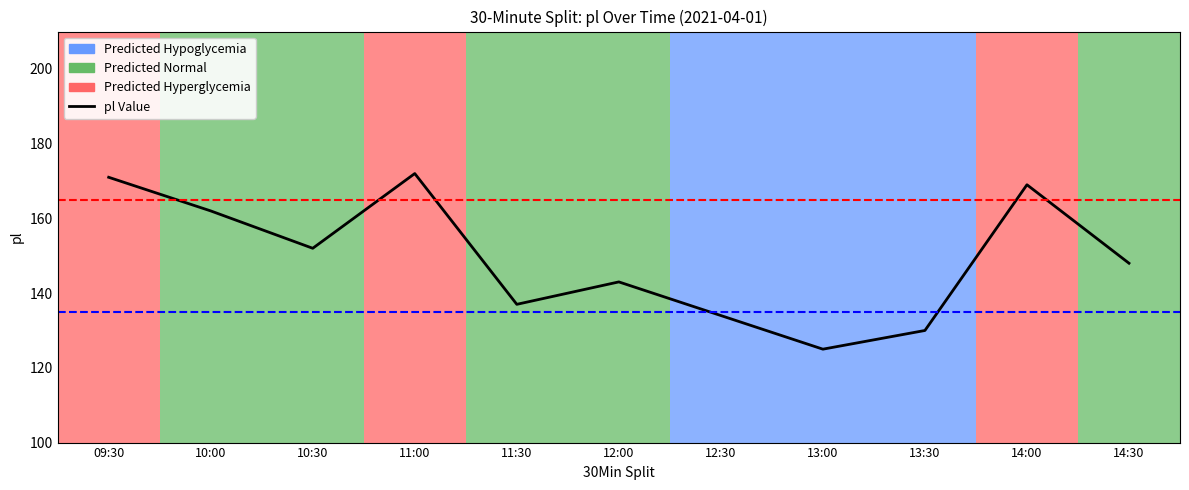

What is the difference between the second highest and minimum values?

46